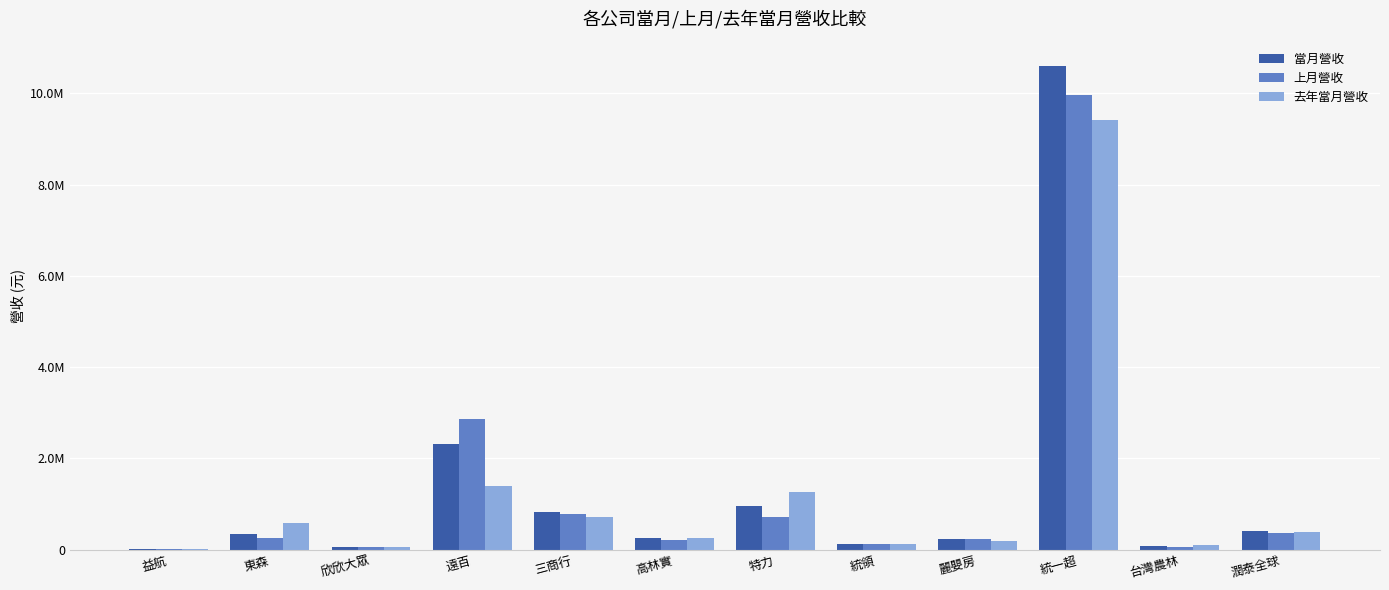

What are all the series names shown in the legend?

當月營收, 上月營收, 去年當月營收